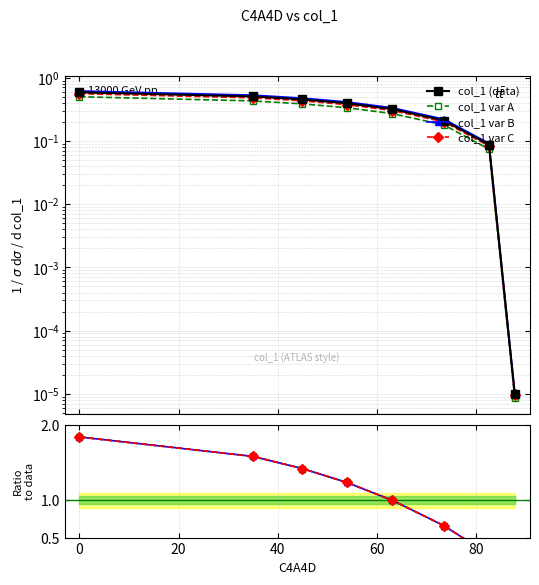

Rank the categories by value from highest to lowest.

0.0, 35.0, 45.0, 54.0, 63.2, 73.6, 82.7, 87.9